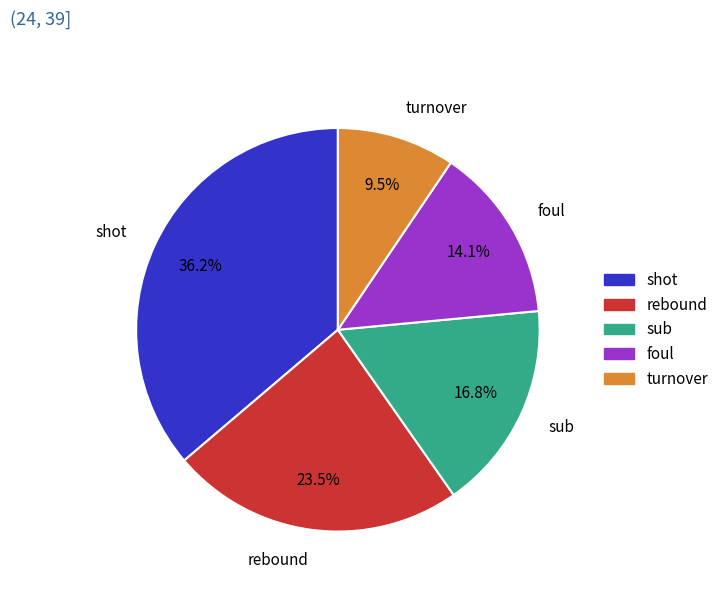

How many slices are in this pie chart?

5